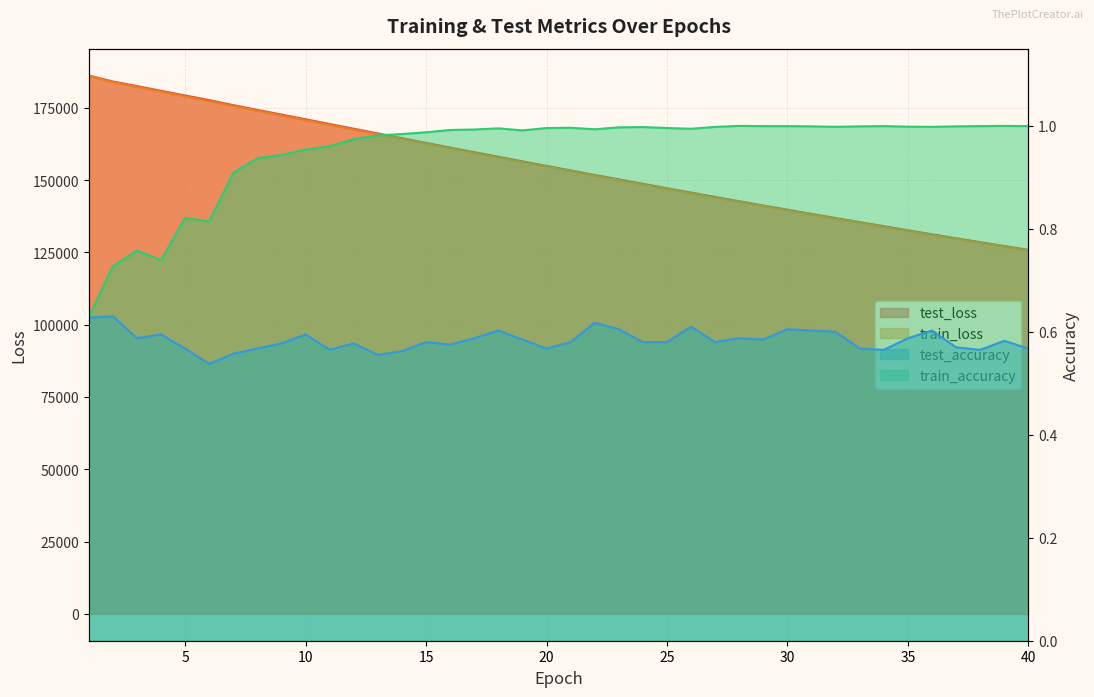

Reading left to right, extract all data points from this chart.

test_loss: 186113.5	184066.8	182481.0	180845.2	179235.7	177637.1	175891.9	174246.7	172634.1	171006.0	169364.7	167736.7	166106.1	164471.5	162854.1	161238.4	159639.1	158052.8	156475.9	154891.6	153329.5	151773.1	150226.7	148701.0	147178.0	145667.3	144166.4	142669.0	141197.3	139747.3	138299.4	136863.3	135455.5	134039.3	132638.0	131244.3	129885.8	128518.4	127188.5	125852.0
train_loss: 186031.9	183874.4	182188.2	180585.3	178893.8	177276.5	175594.7	173961.7	172337.0	170705.2	169077.0	167448.3	165823.9	164205.9	162593.0	160986.2	159387.8	157797.5	156216.3	154644.0	153082.1	151530.8	149989.9	148460.1	146941.8	145435.4	143940.4	142457.6	140987.1	139528.8	138083.1	136650.1	135229.7	133822.3	132427.6	131046.0	129677.1	128321.2	126978.1	125648.2
test_accuracy: 0.6	0.6	0.6	0.6	0.6	0.5	0.6	0.6	0.6	0.6	0.6	0.6	0.6	0.6	0.6	0.6	0.6	0.6	0.6	0.6	0.6	0.6	0.6	0.6	0.6	0.6	0.6	0.6	0.6	0.6	0.6	0.6	0.6	0.6	0.6	0.6	0.6	0.6	0.6	0.6
train_accuracy: 0.6	0.7	0.8	0.7	0.8	0.8	0.9	0.9	0.9	1.0	1.0	1.0	1.0	1.0	1.0	1.0	1.0	1.0	1.0	1.0	1.0	1.0	1.0	1.0	1.0	1.0	1.0	1.0	1.0	1.0	1.0	1.0	1.0	1.0	1.0	1.0	1.0	1.0	1.0	1.0